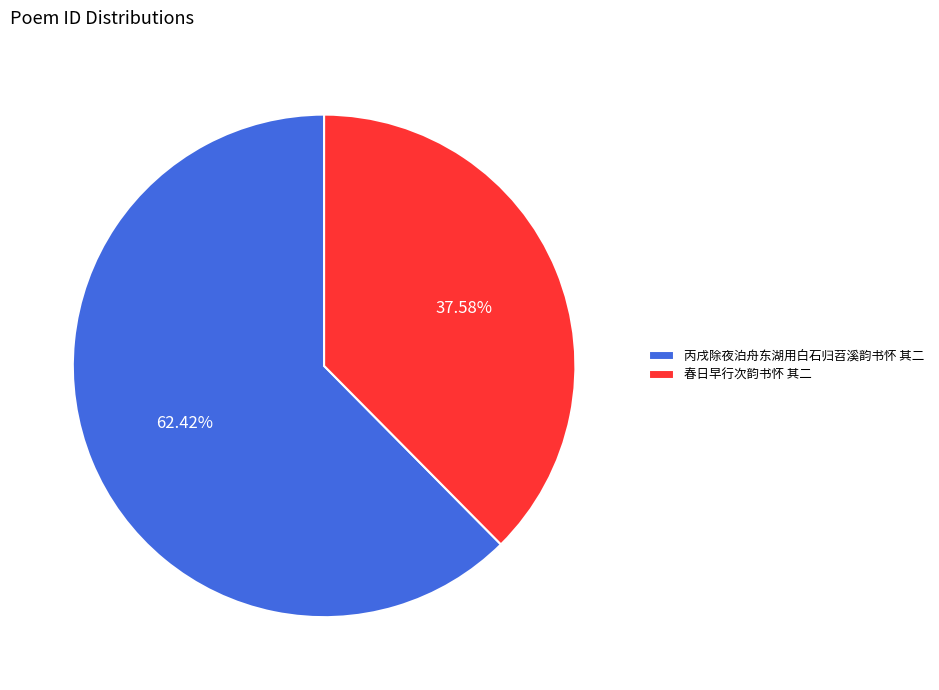

Rank the categories by value from lowest to highest.

春日早行次韵书怀 其二, 丙戌除夜泊舟东湖用白石归苕溪韵书怀 其二